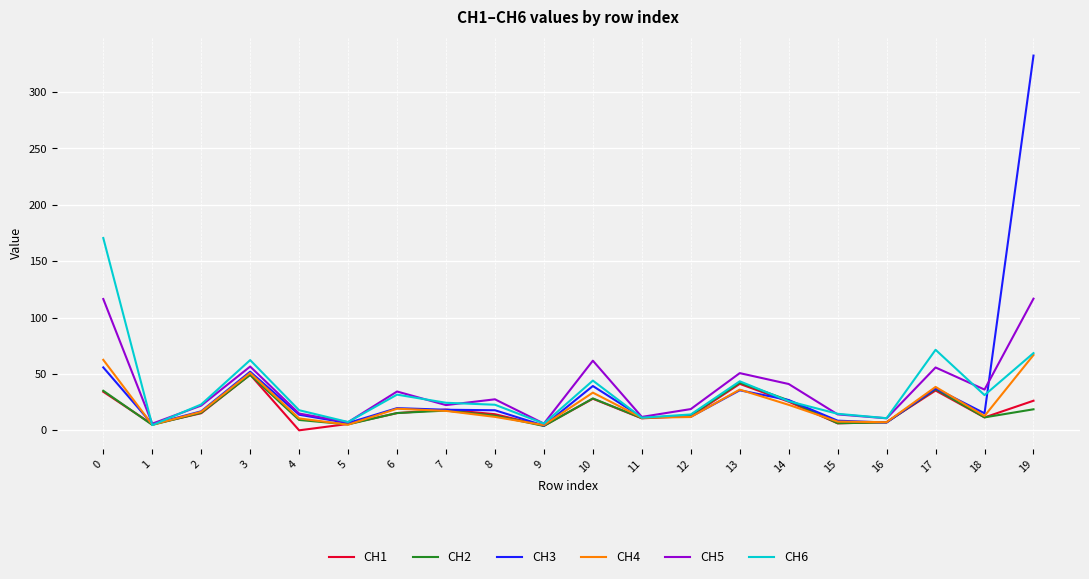

Is it true that CH5 equals 61.8 at 10?

True